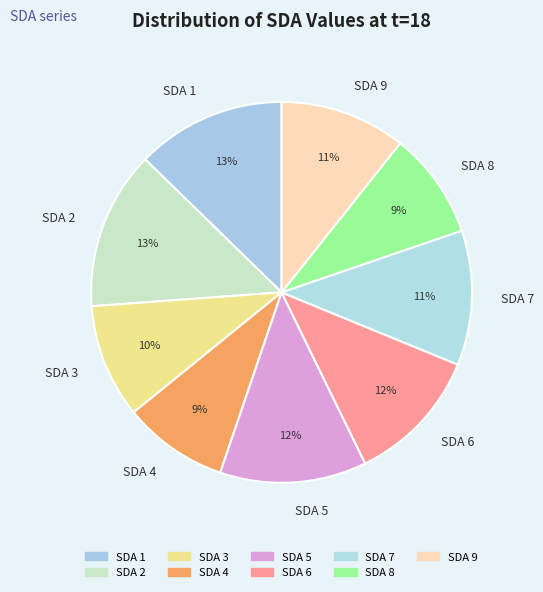

To the nearest percent, what is the combined percentage of SDA 4 and SDA 9?

20%